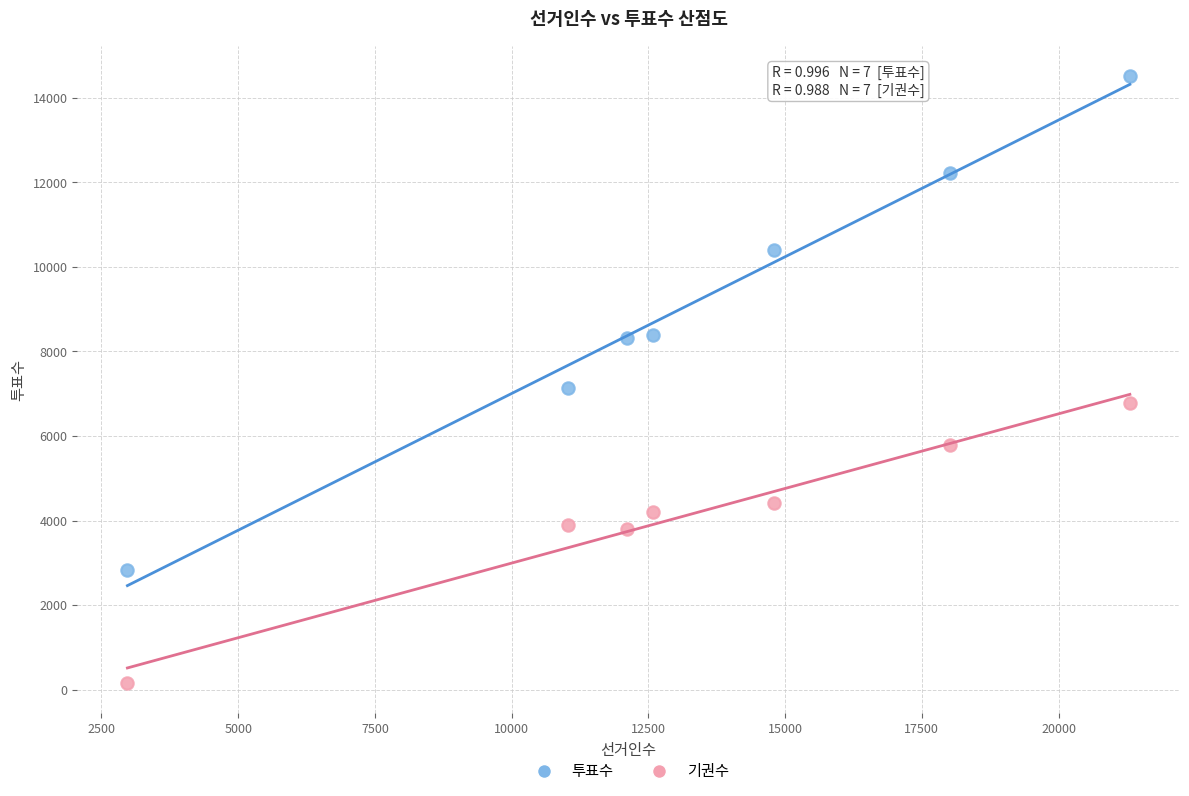

Across all series, what Y value is closest to 7336?

7137